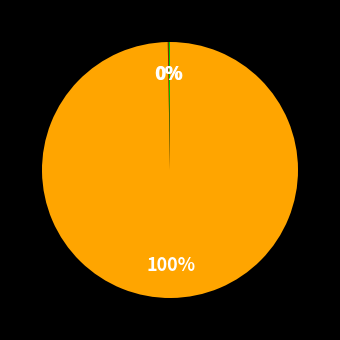

To the nearest percent, what is the difference between the largest and smallest slice percentages?

100%